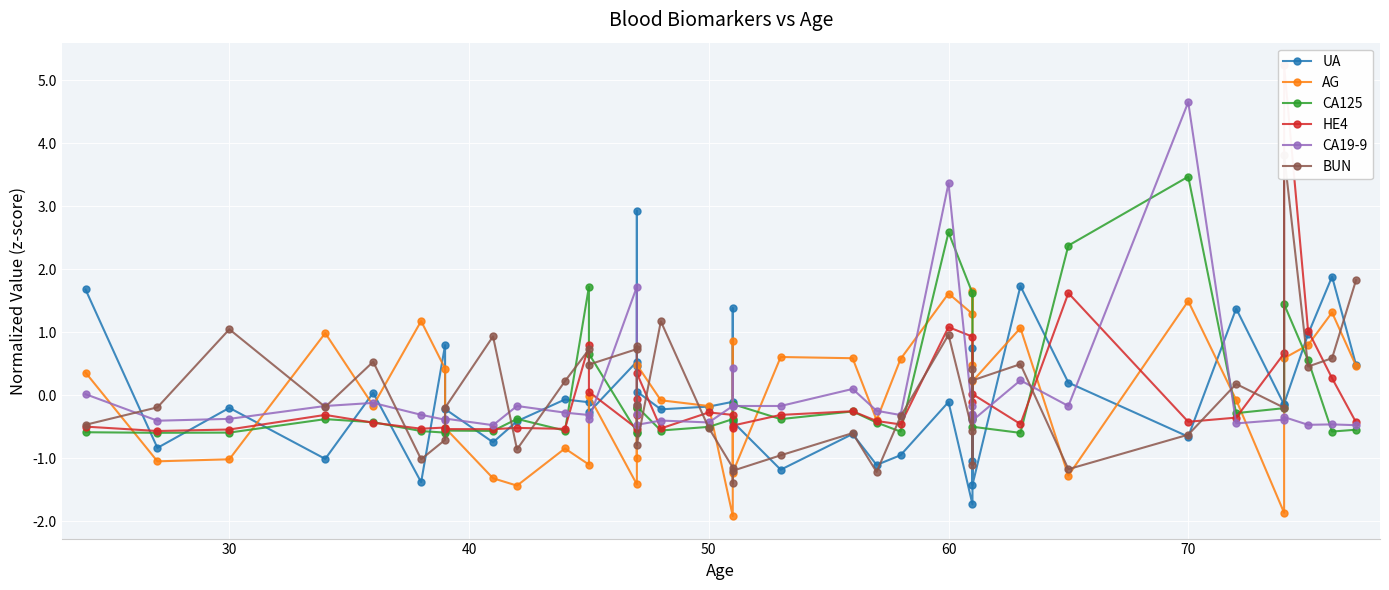

What is the smallest value displayed?

-1.9